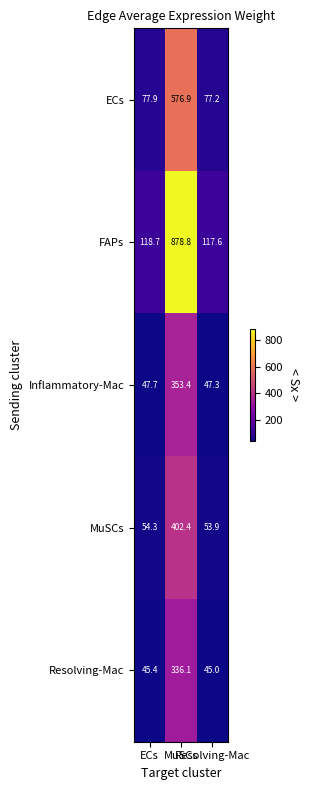

Which series has the widest spread of values?

FAPs